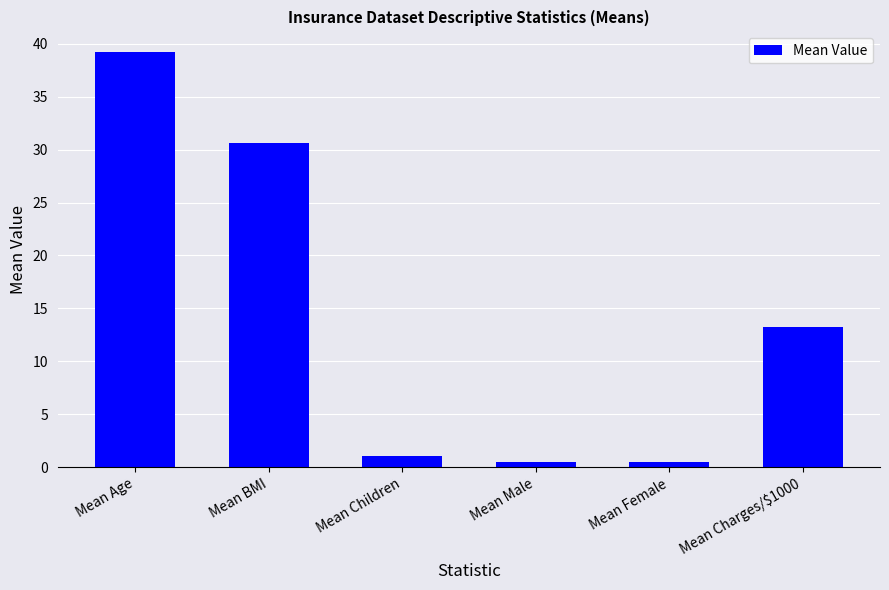

What is the ratio of the value at Mean Age to the value at Mean Charges/$1000?

3.0